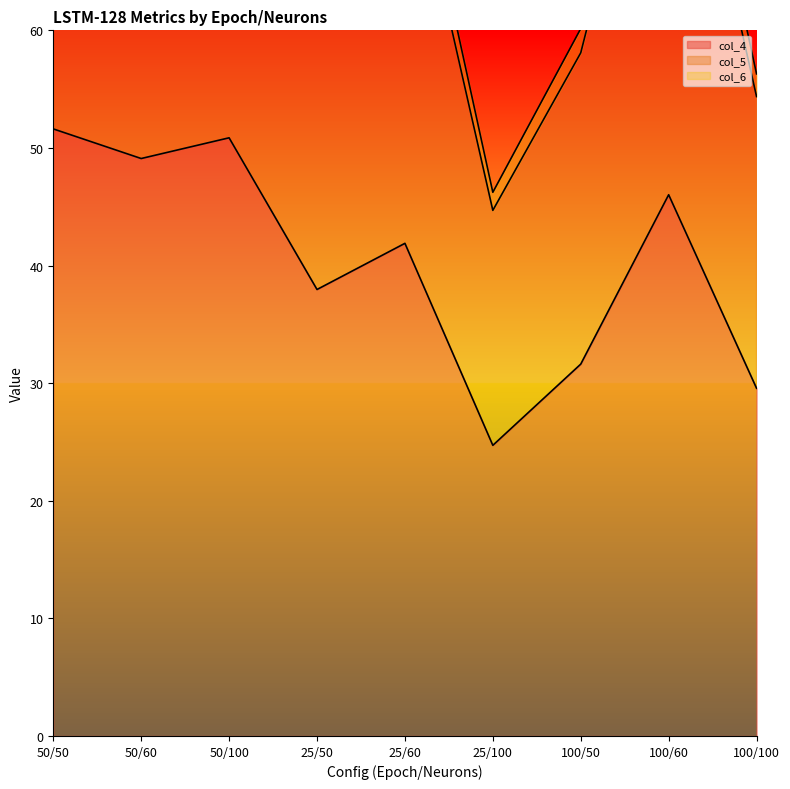

Is it true that col_5 equals 56.3 at 100/100?

True